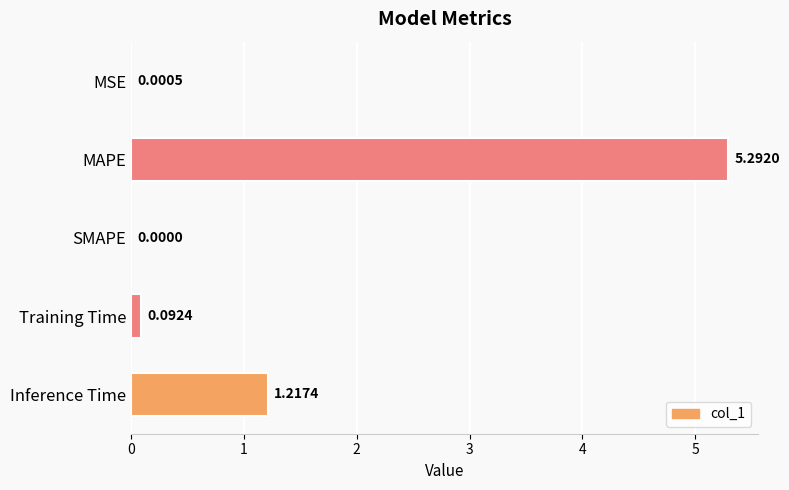

Which label corresponds to the largest value in the chart?

MAPE